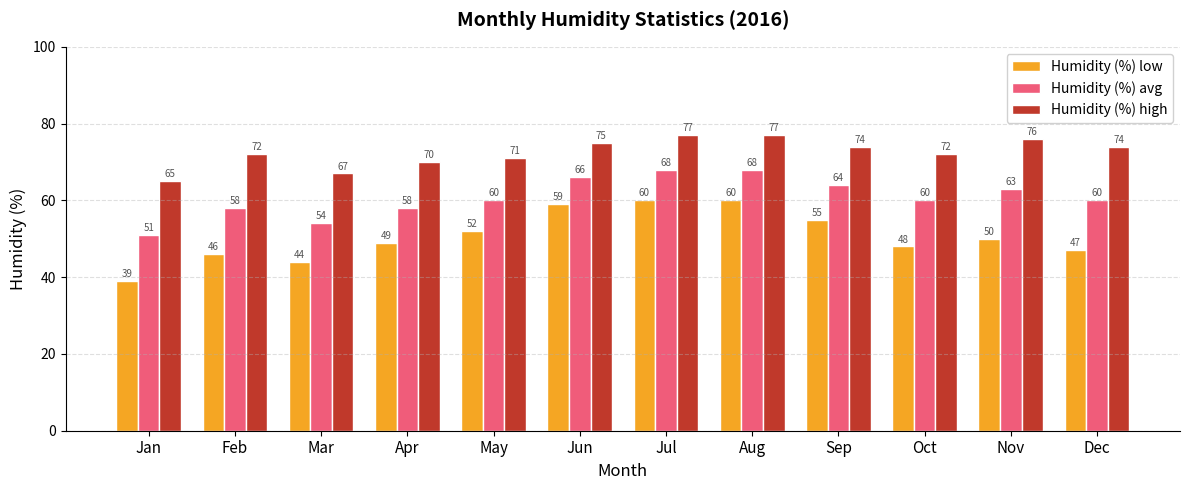

What is the lowest value of the Humidity (%) low series?

39